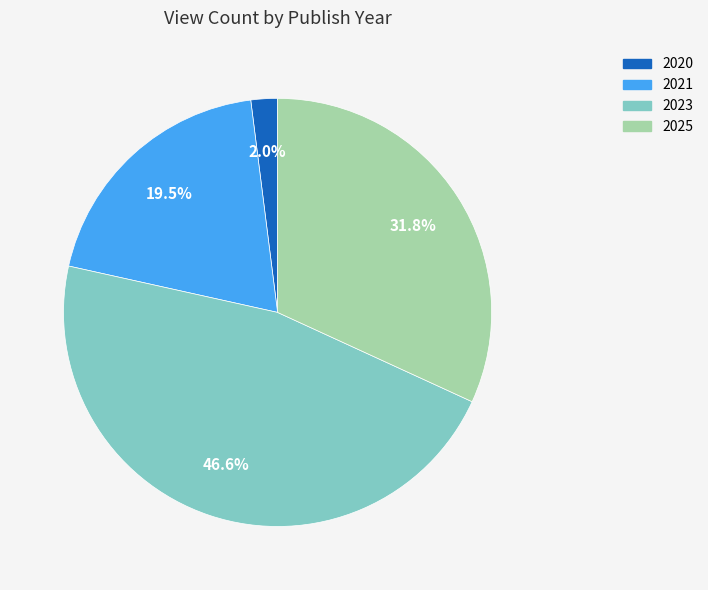

Which has a higher value, 2025 or 2021?

2025